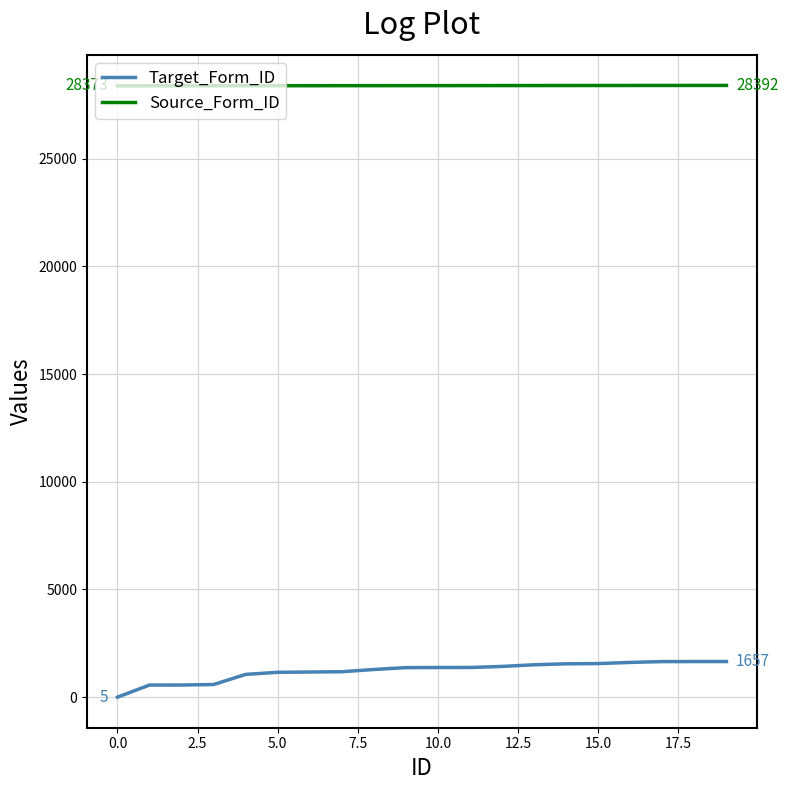

True or false: Source_Form_ID and Target_Form_ID cross at least once.

False